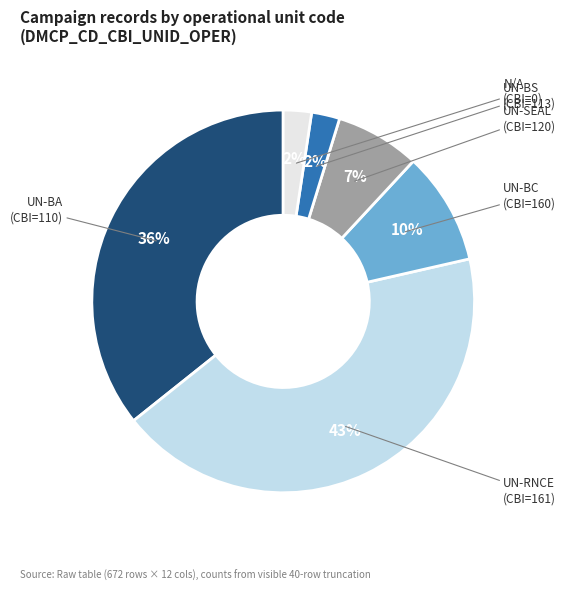

Is there any slice that represents more than half of the pie?

No